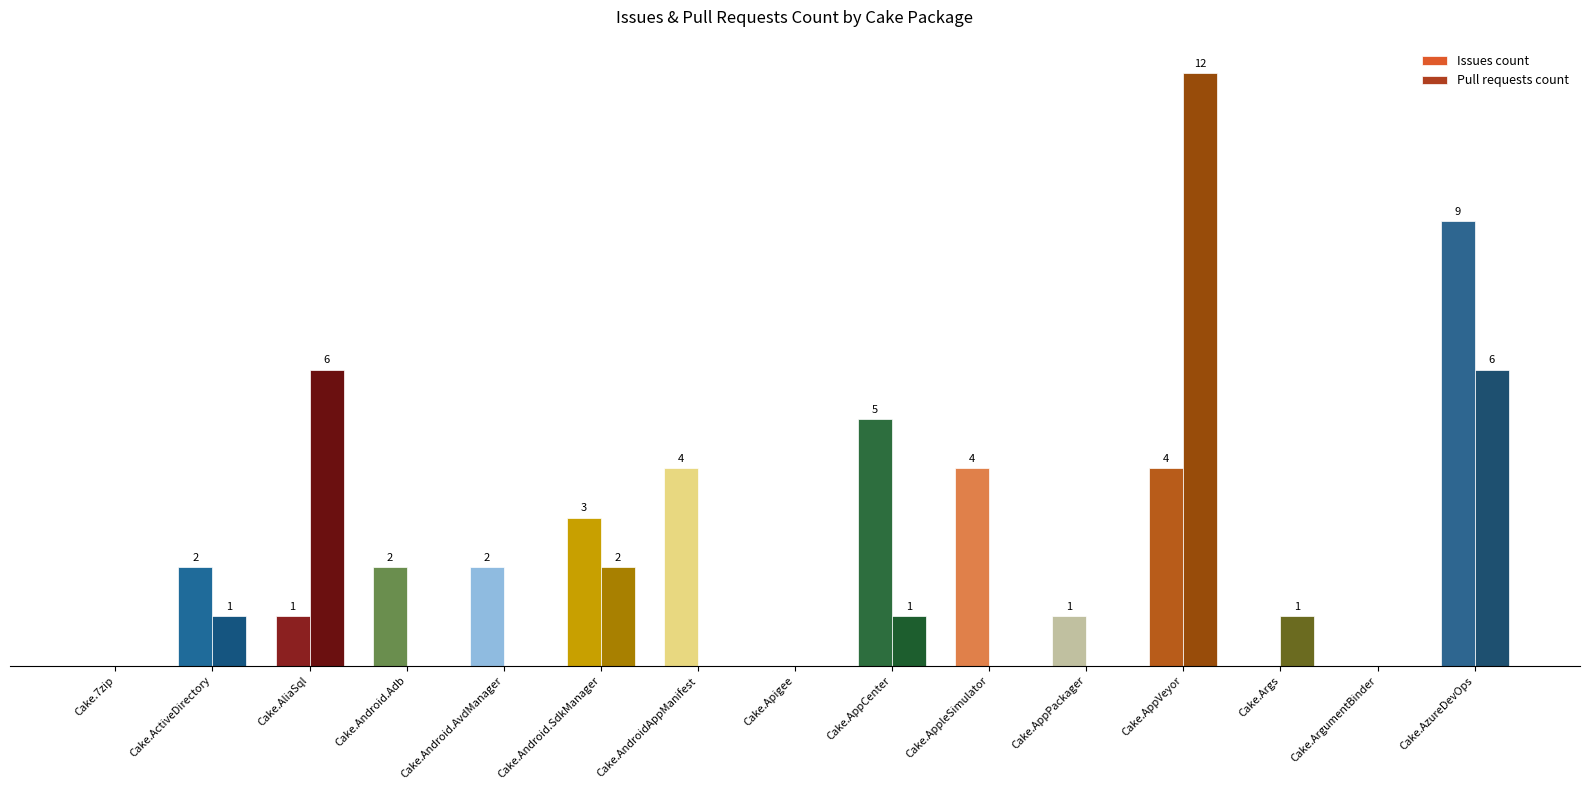

Between Cake.AppleSimulator and Cake.ArgumentBinder, which series saw the biggest shift?

Issues count